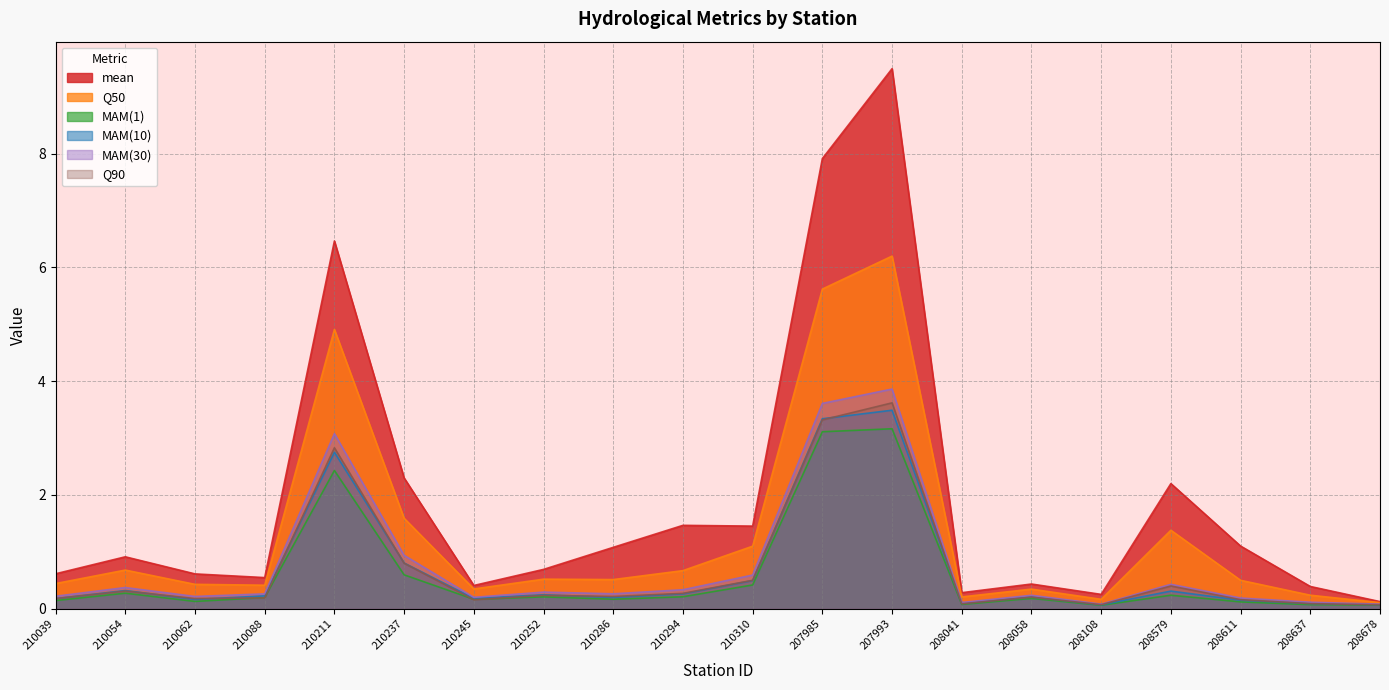

Which series has the largest total across all categories?

mean